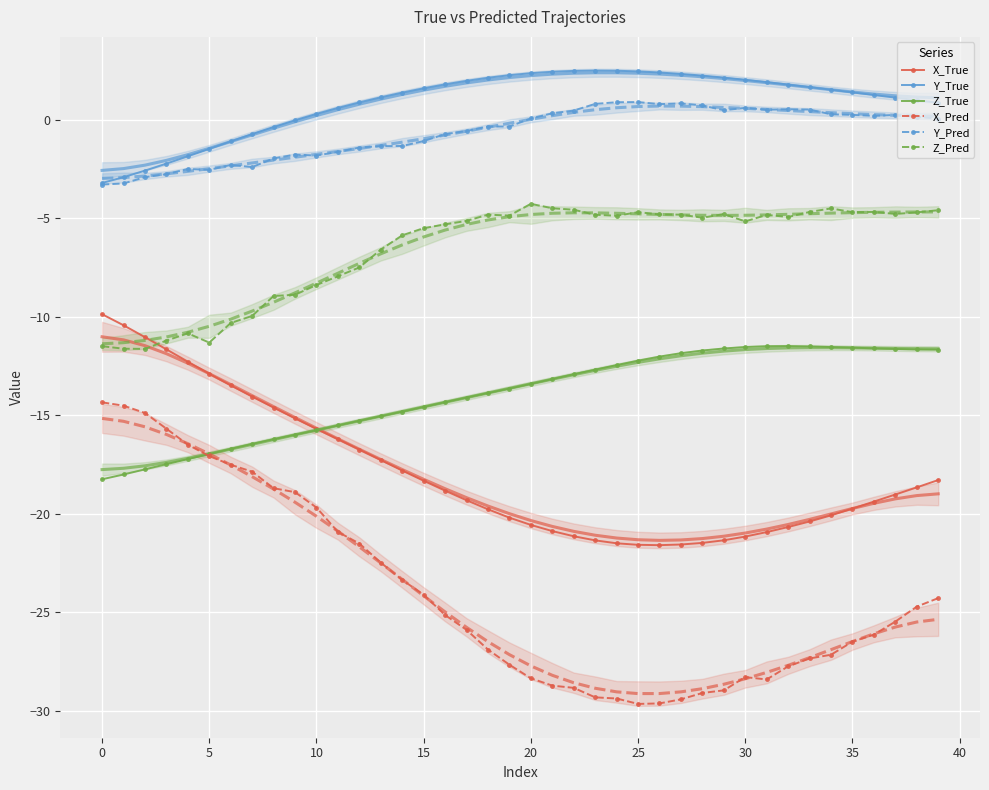

What are all the series names shown in the legend?

X_True, Y_True, Z_True, X_Pred, Y_Pred, Z_Pred